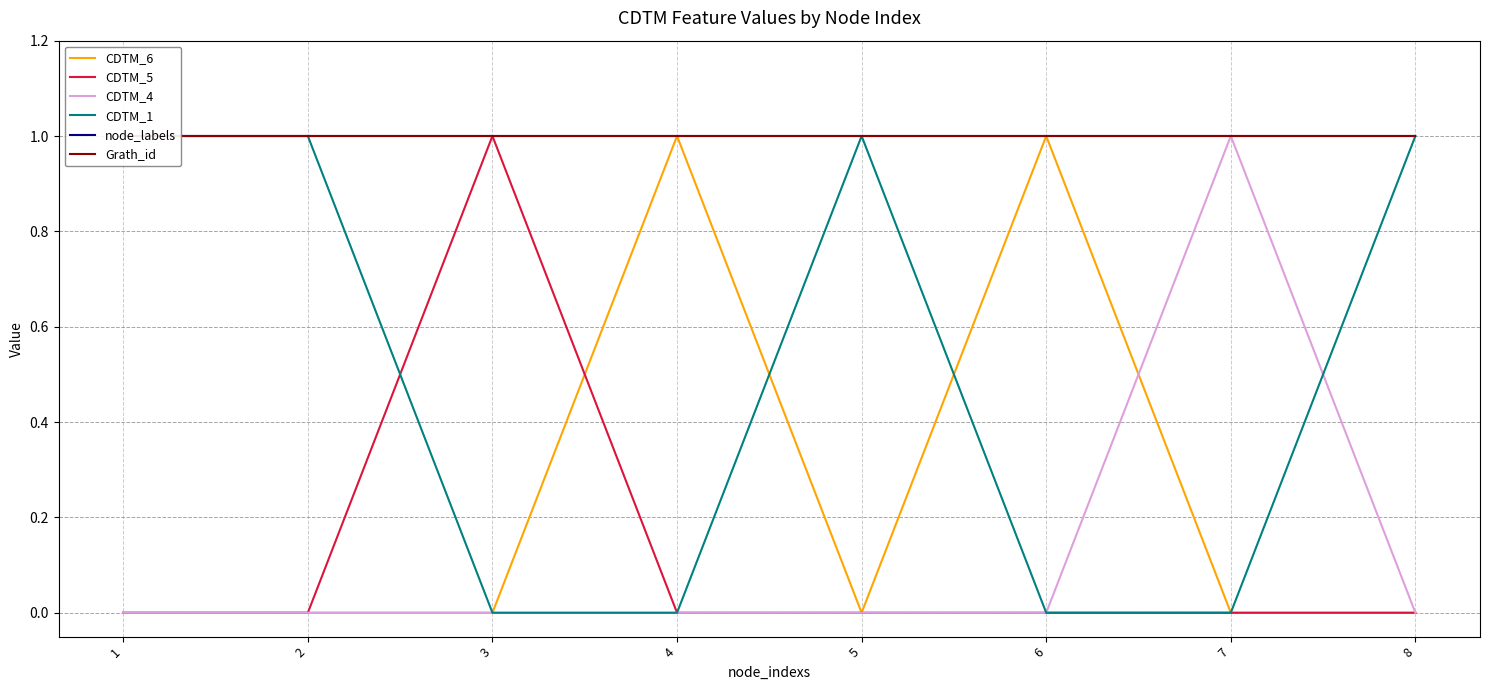

What is the maximum value for CDTM_5?

1